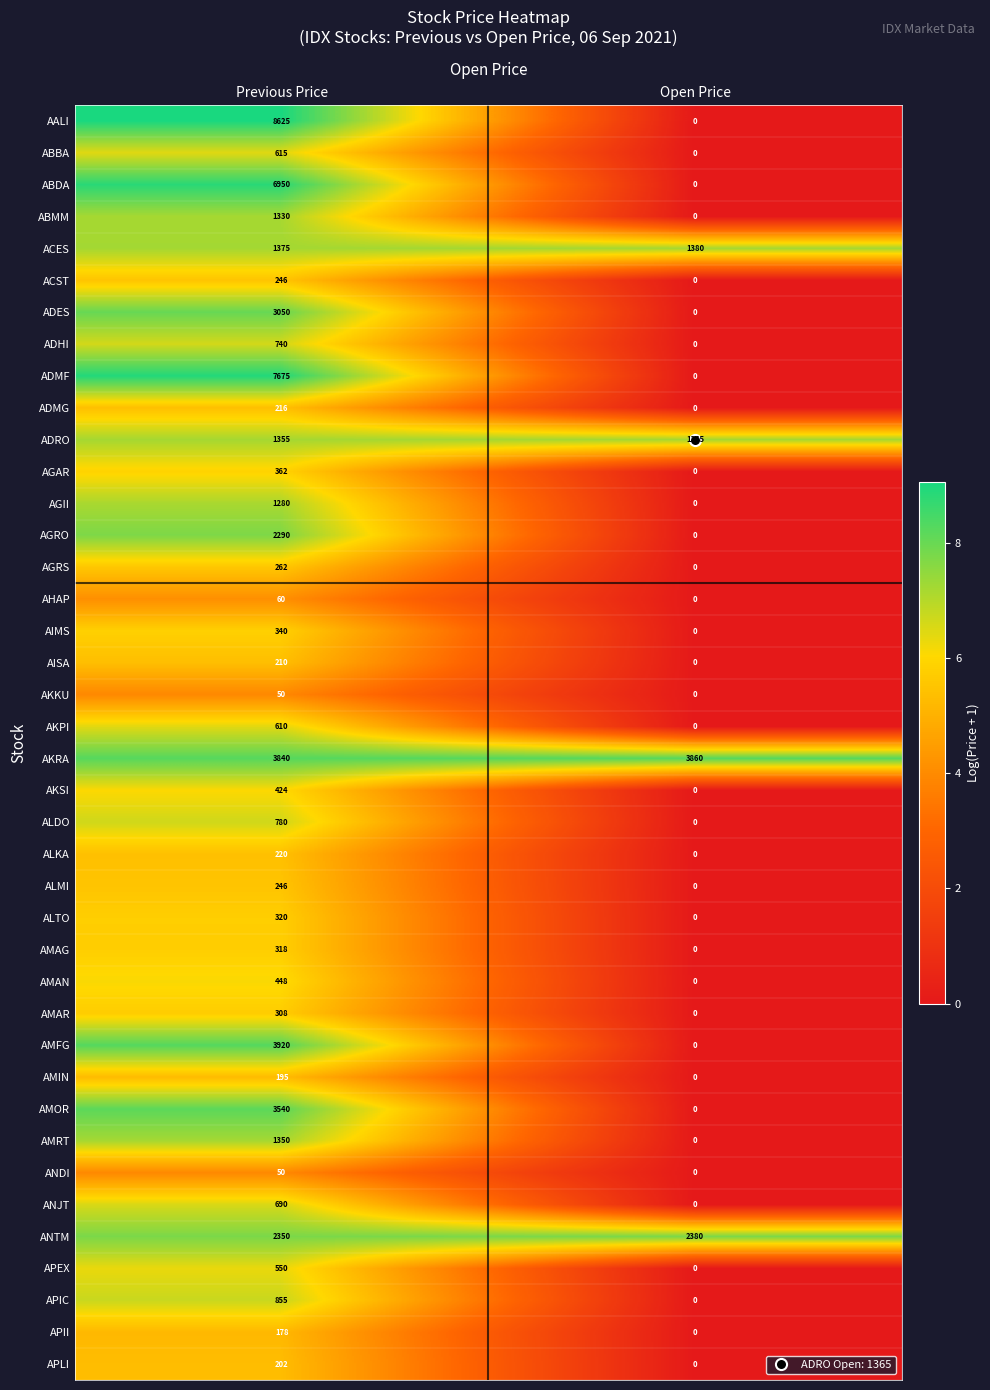

What is the maximum value for AGRS?

262